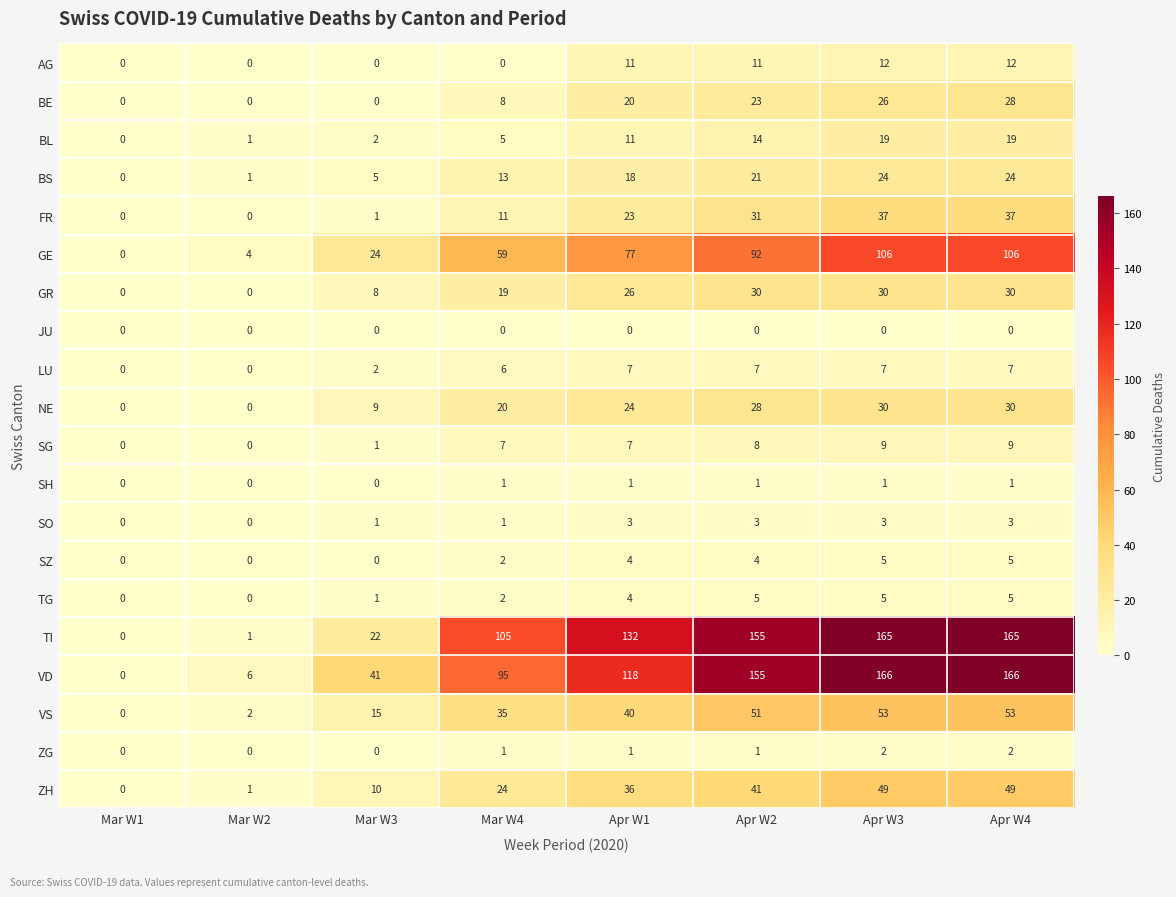

What is the highest value of the ZH series?

49